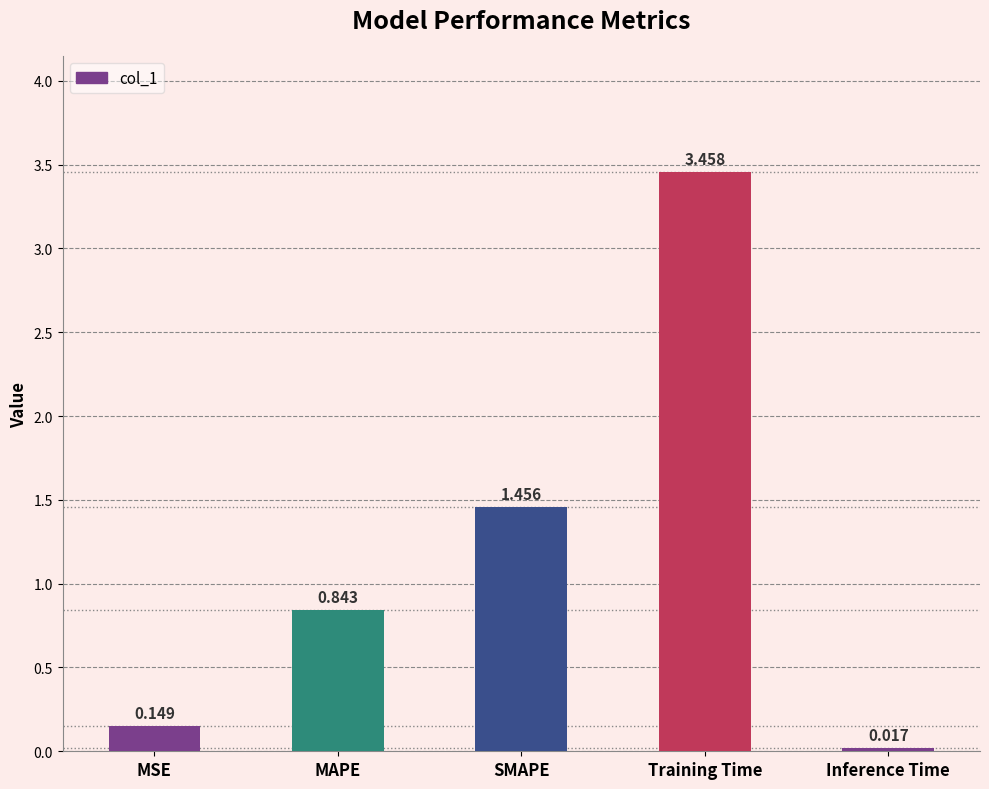

Count the number of categories in the chart.

5